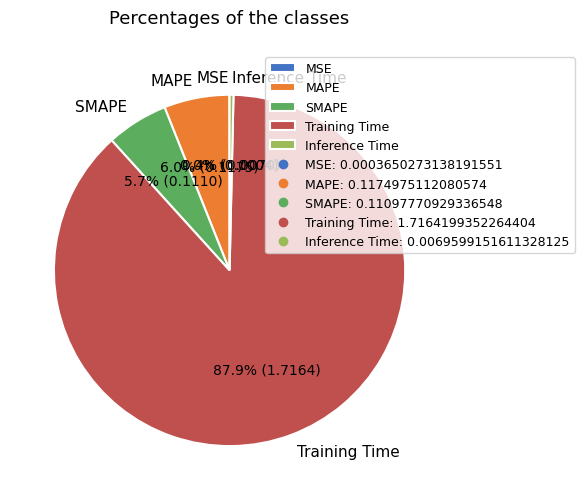

What portion of the pie excludes MAPE?

94.0%